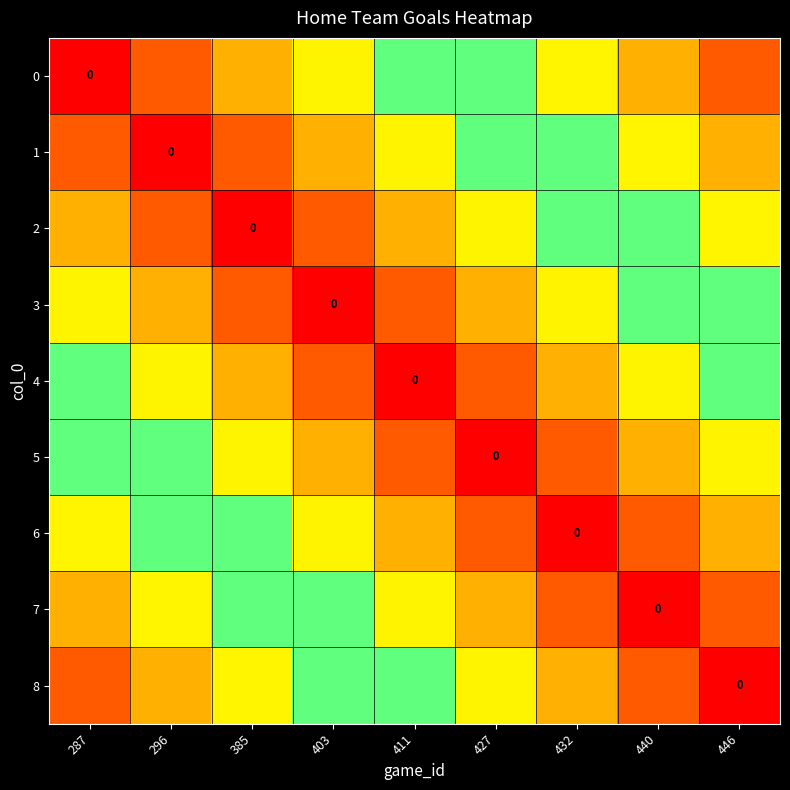

Where is 1 nearest to the value 0?

296